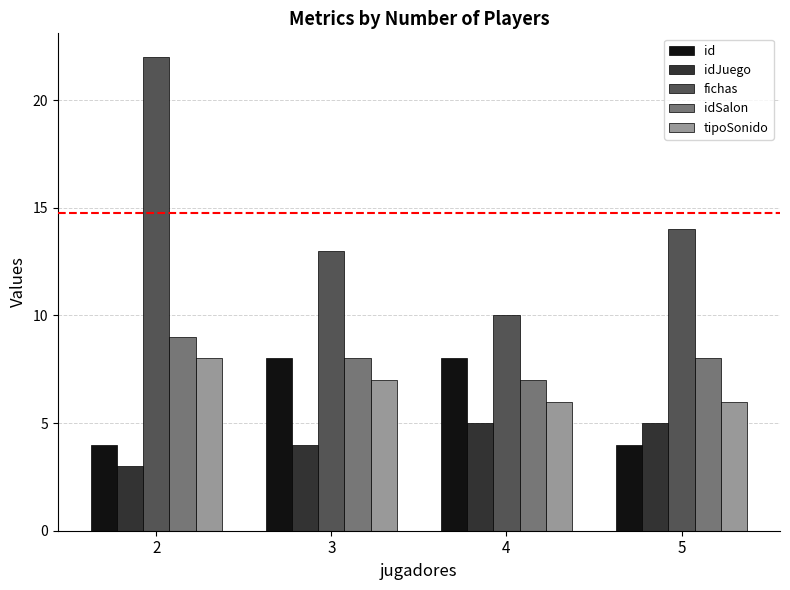

Between 2 and 5, which series saw the biggest shift?

fichas